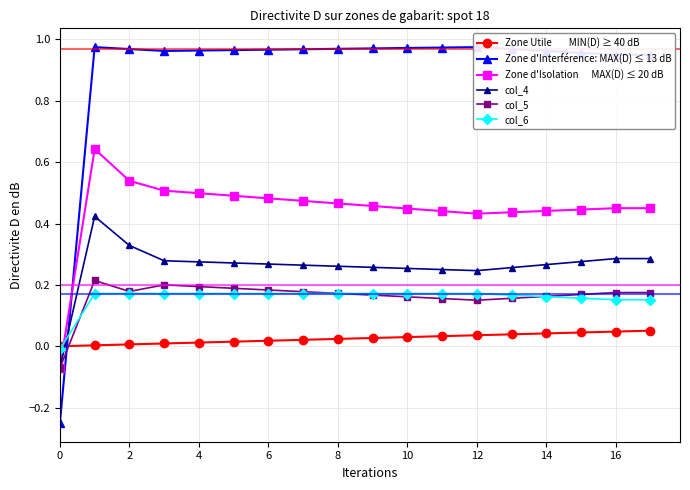

Count the col_5 values in the range 0 to 1.

17